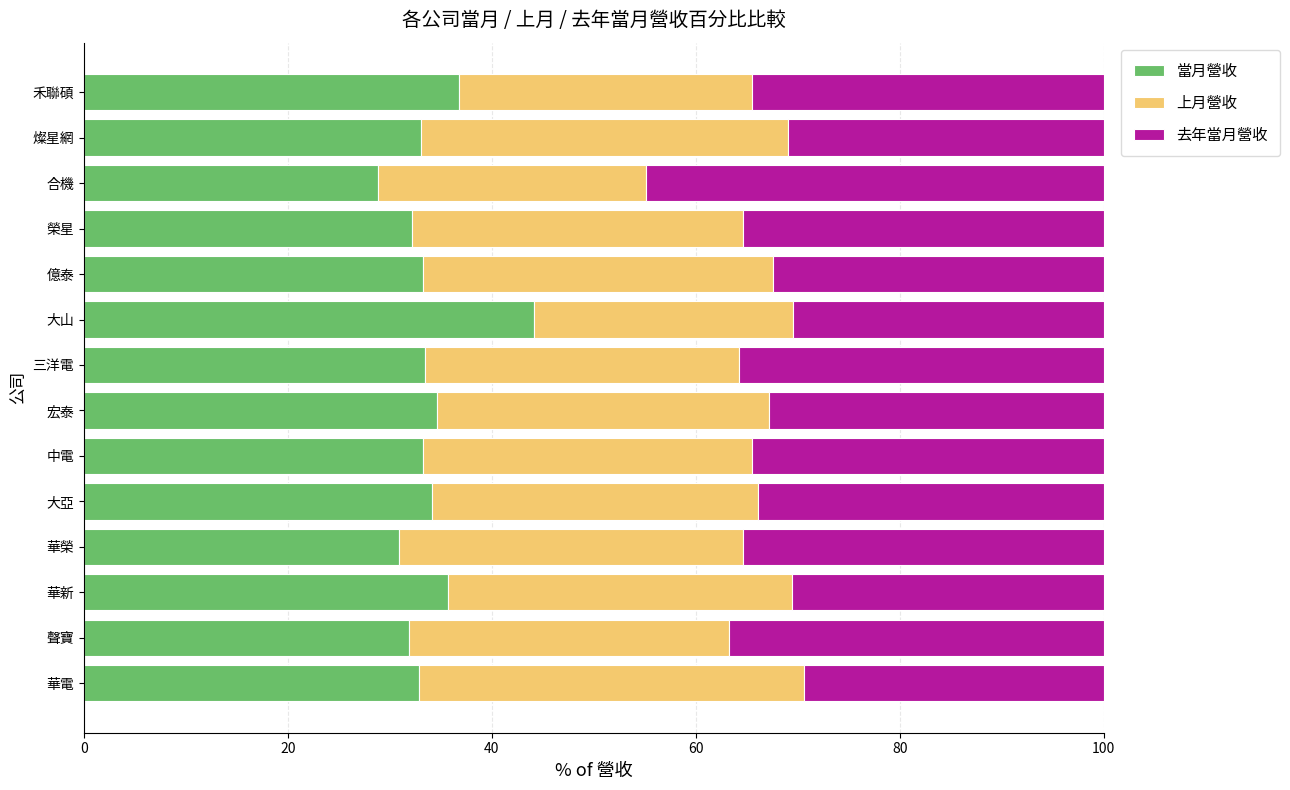

What is the lowest value of the 當月營收 series?

28.8